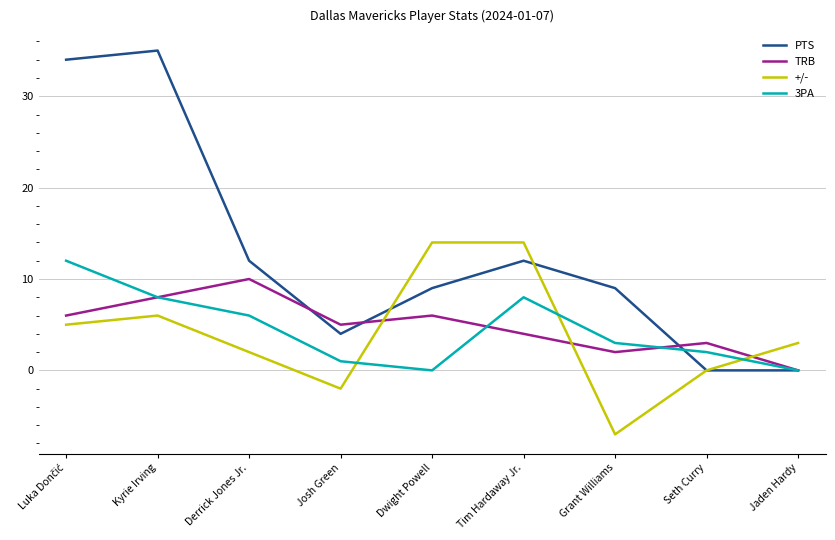

What is the difference between the highest and lowest values at Grant Williams?

16